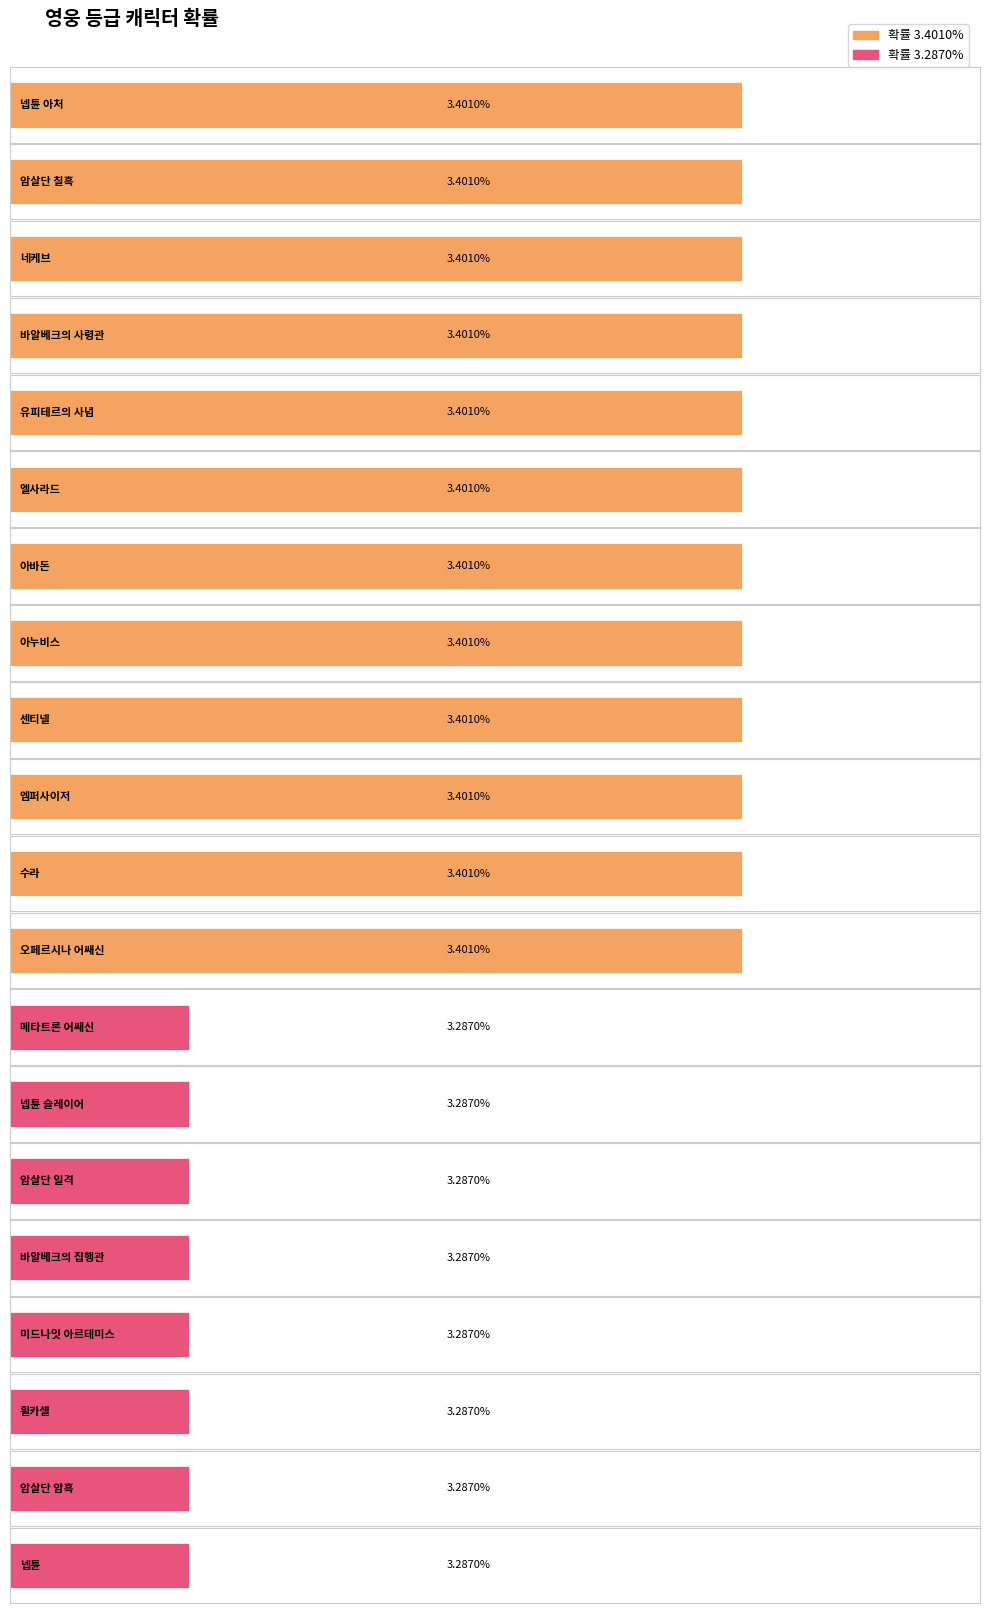

Count the values in the range 3 to 4.

20